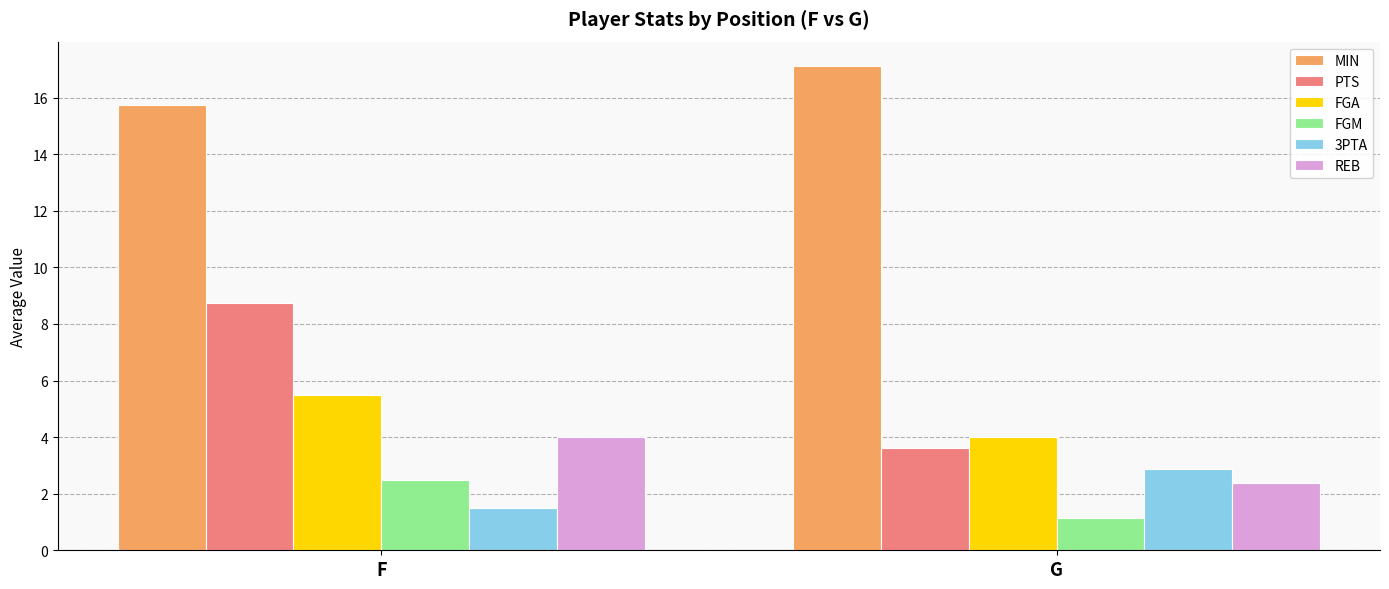

What is the highest value of the PTS series?

8.8